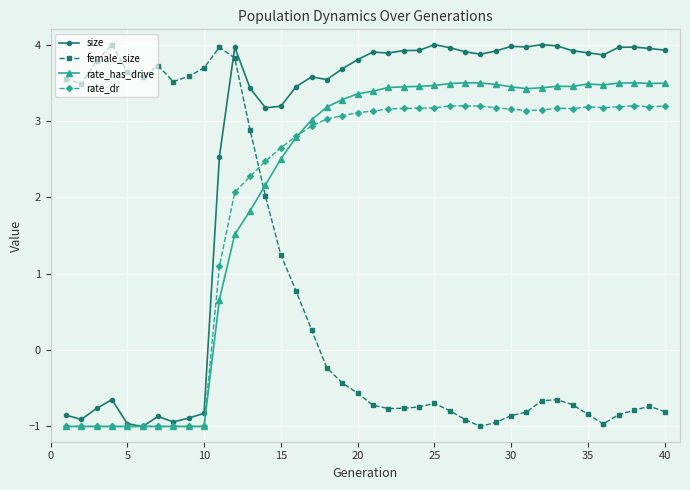

At how many categories does at least one series exceed 1?

40